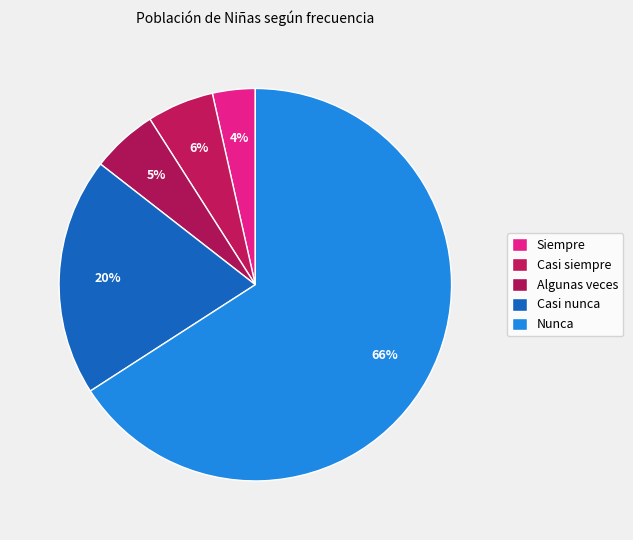

Count the number of slices in the pie.

5